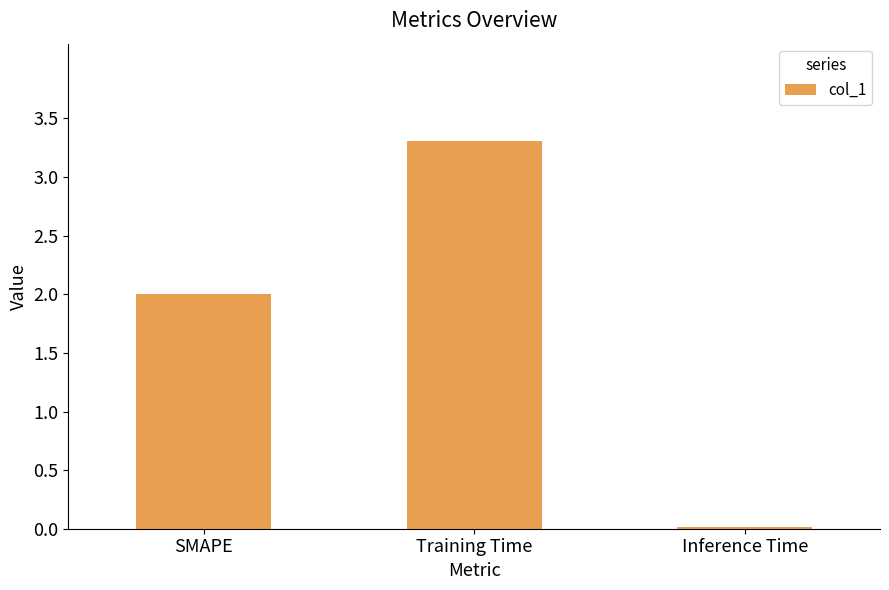

The value at SMAPE is 1.3. True or false?

False